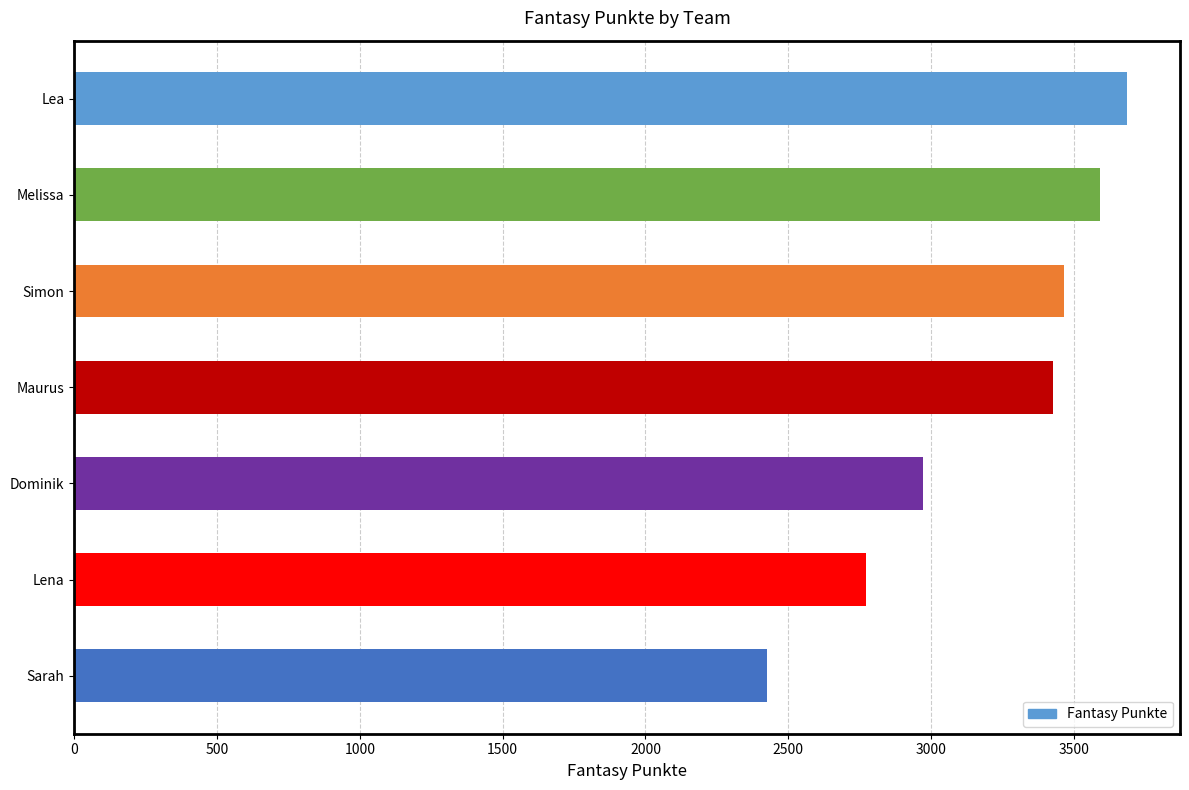

Reading top to bottom, what are all the values shown in this chart?

3687	3591	3466	3425	2972	2773	2424